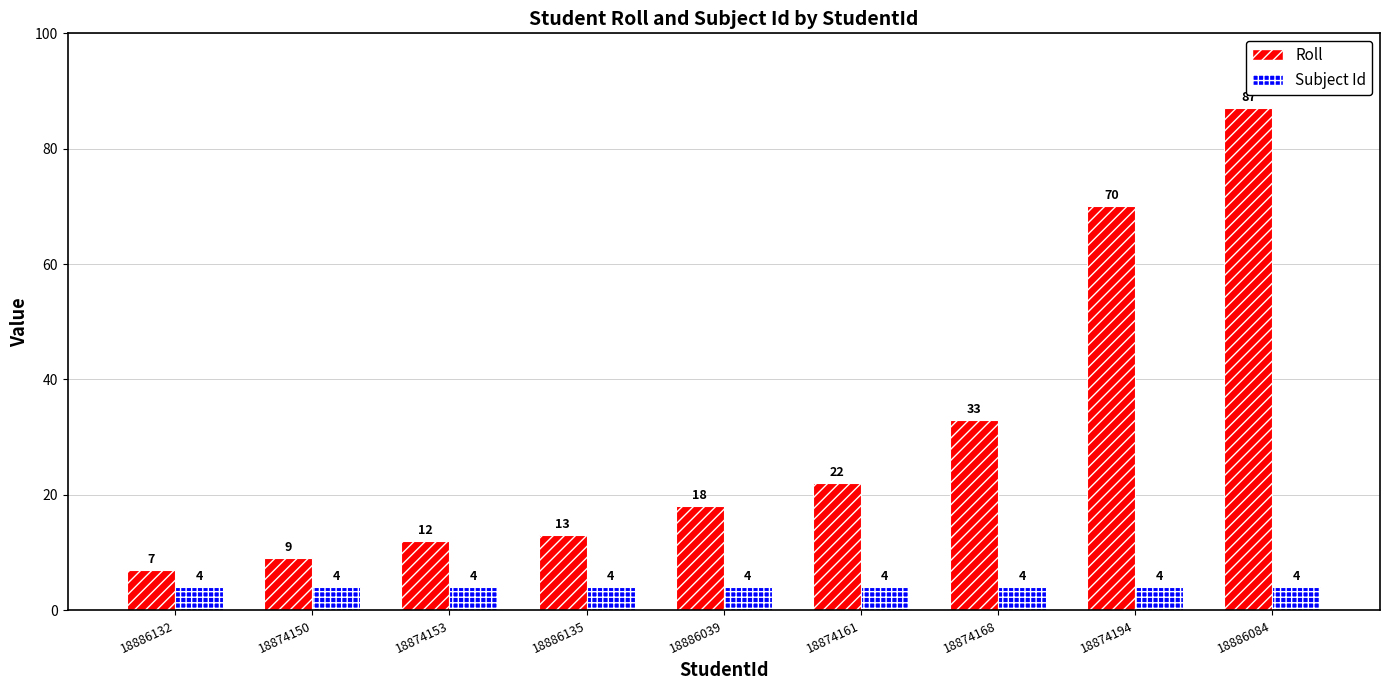

What is the label of the 1st bar from the left?

18886132